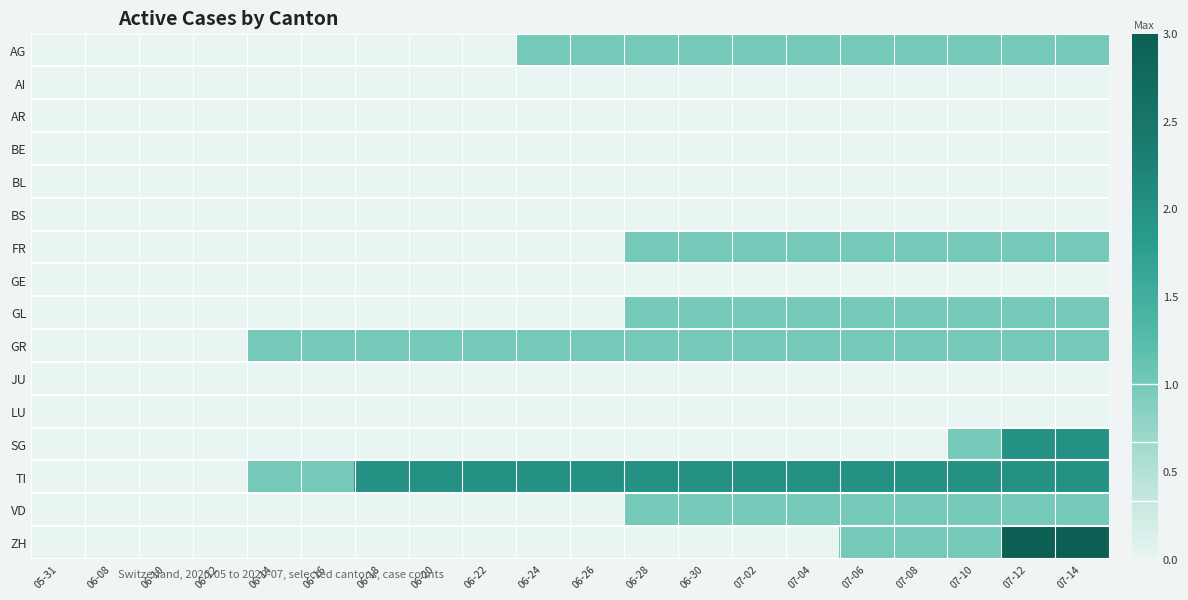

What is the total value across all series at 06-18?

3